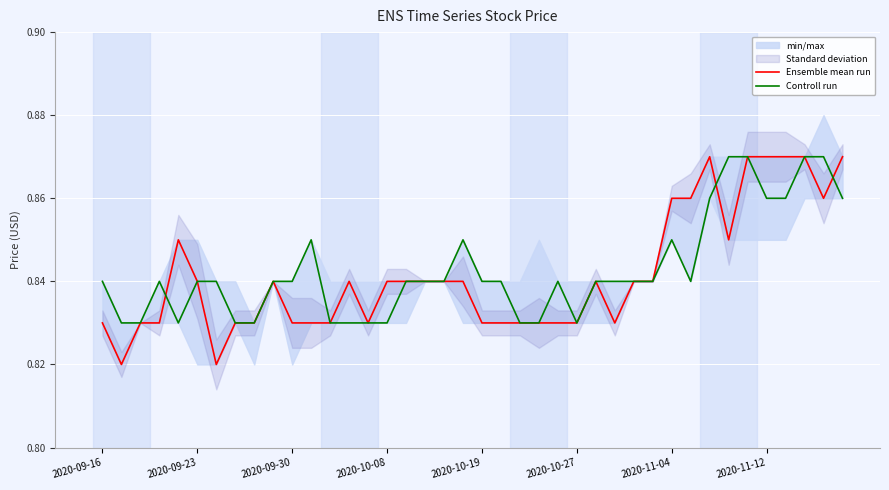

True or false: Ensemble mean run has a value of 1.2 at 2020-10-08.

False